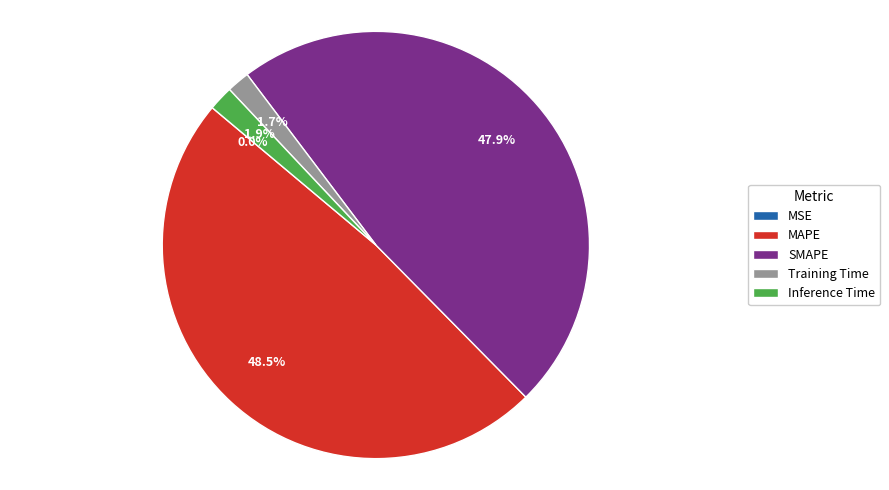

Is Inference Time the majority of the pie?

No